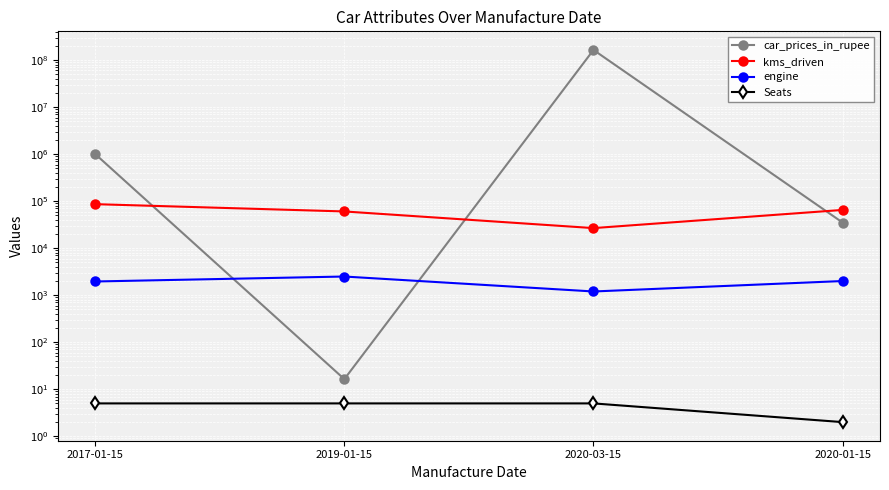

The Seats series shows 2.0 at 2020-01-15. True or false?

True